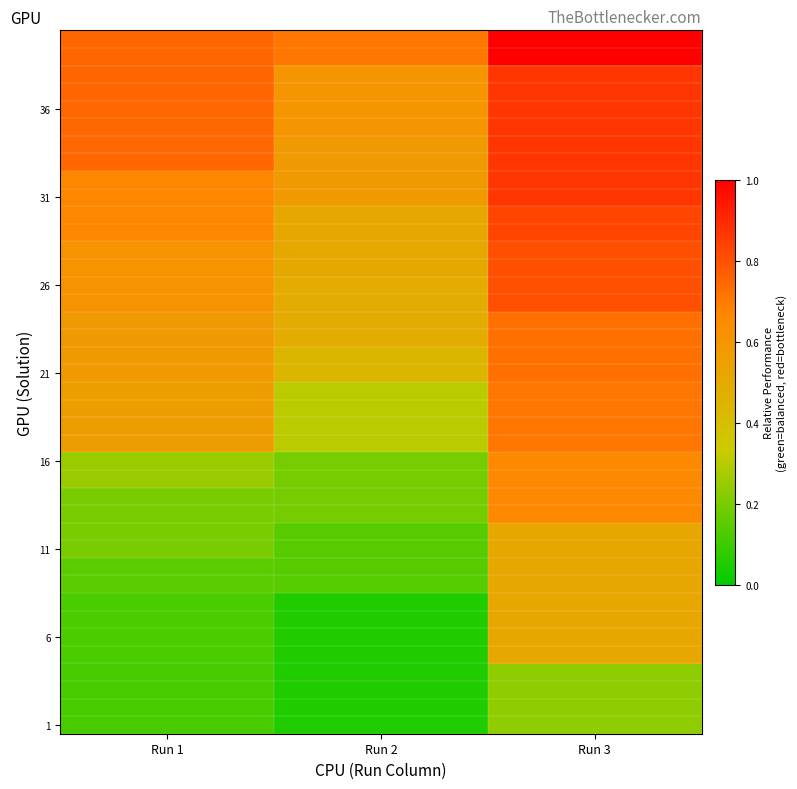

Which has a higher value, Run 2 or Run 1?

Run 1